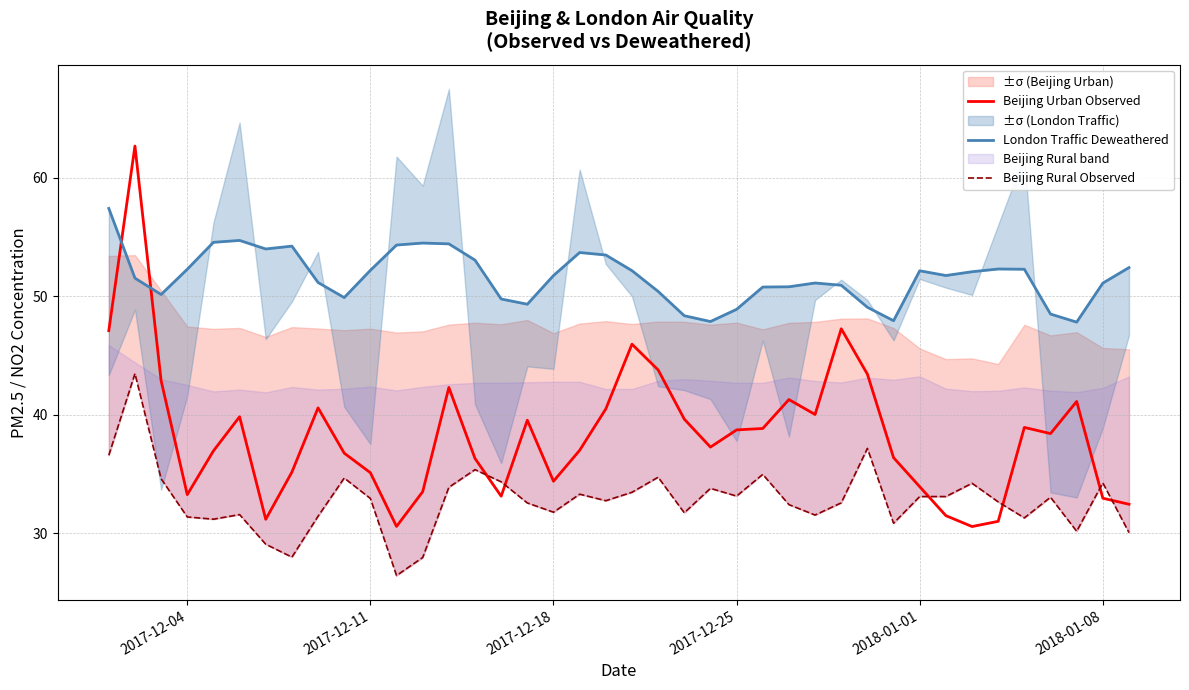

Reading left to right, list all the values displayed in this chart.

Beijing Urban Observed: 47.1	62.7	42.9	33.3	37.0	39.8	31.2	35.2	40.6	36.8	35.1	30.6	33.5	42.3	36.3	33.1	39.5	34.4	37.0	40.5	46.0	43.8	39.6	37.3	38.7	38.8	41.3	40.0	47.2	43.4	36.4	33.9	31.5	30.6	31.0	38.9	38.4	41.1	33.0	32.5
London Traffic Deweathered: 57.4	51.5	50.1	52.3	54.5	54.7	54.0	54.2	51.1	49.9	52.2	54.3	54.5	54.4	53.0	49.8	49.3	51.7	53.7	53.5	52.1	50.4	48.4	47.9	48.9	50.8	50.8	51.1	50.9	49.1	47.9	52.1	51.7	52.1	52.3	52.3	48.5	47.8	51.1	52.4
Beijing Rural Observed: 36.6	43.5	34.6	31.4	31.2	31.6	29.1	28.0	31.4	34.7	32.9	26.4	28.0	33.9	35.4	34.3	32.6	31.8	33.3	32.8	33.5	34.7	31.7	33.8	33.1	35.0	32.4	31.5	32.6	37.2	30.9	33.1	33.1	34.2	32.6	31.3	33.0	30.2	34.2	30.1